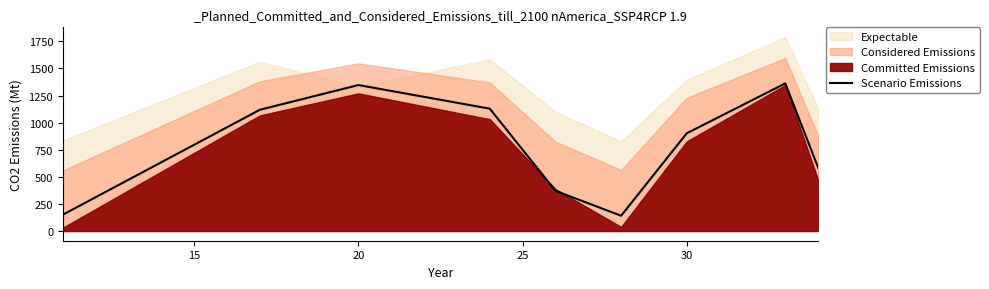

What is the average value?

790